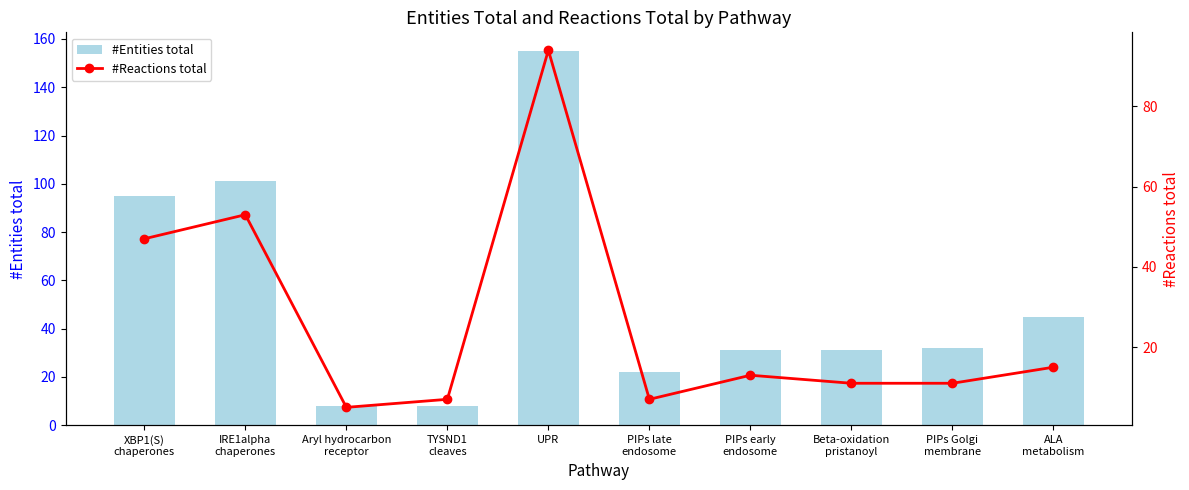

Reading right to left, what are all the values shown in this chart?

#Entities total: 45	32	31	31	22	155	8	8	101	95
#Reactions total: 15	11	11	13	7	94	7	5	53	47